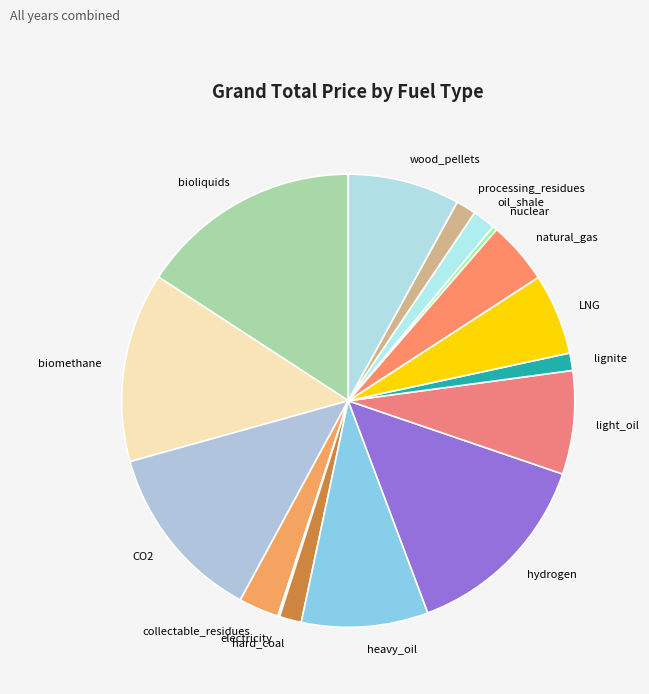

Does any single category account for the majority?

No